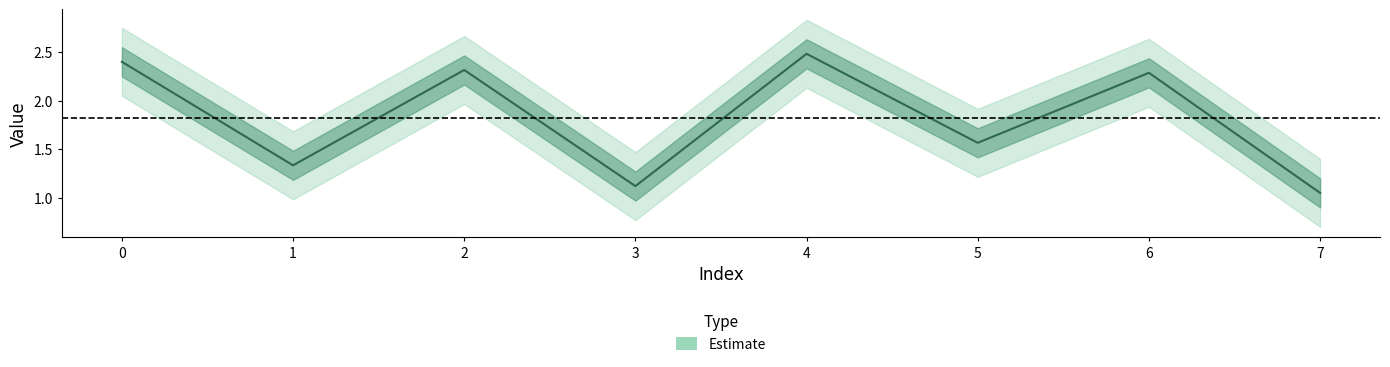

How many data points are above 2?

4